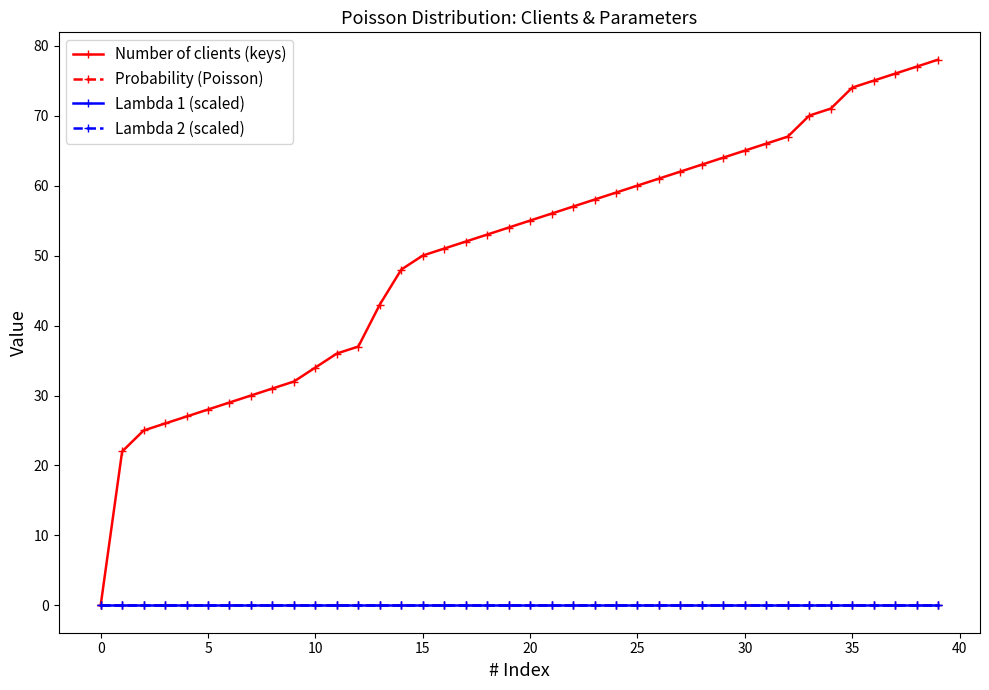

What is the maximum value shown in the chart?

78.0